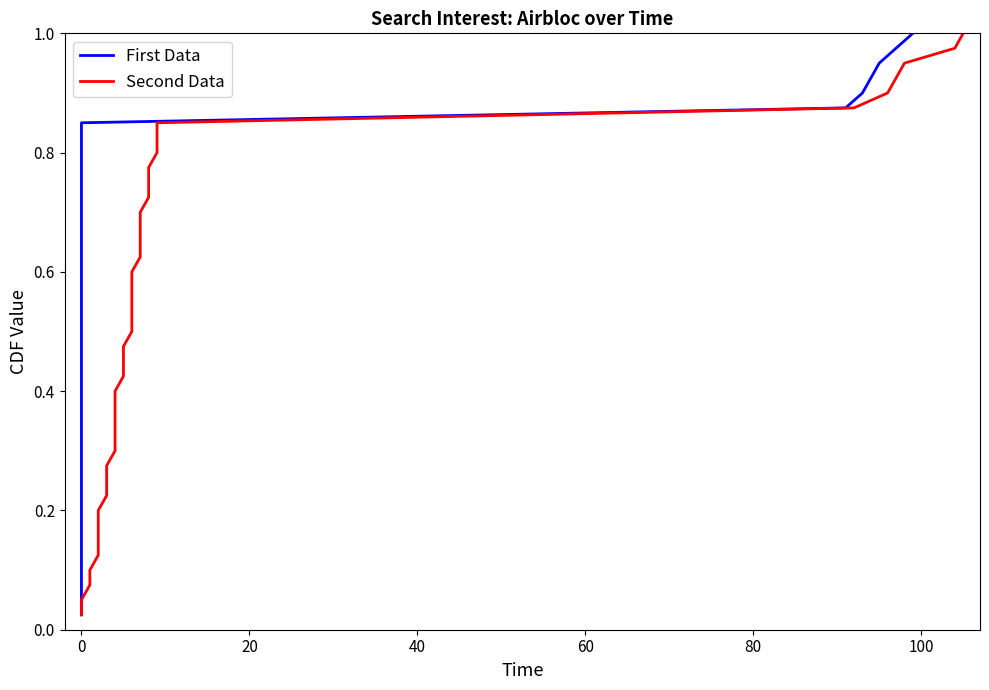

Is this an area chart (filled region under the line)?

No